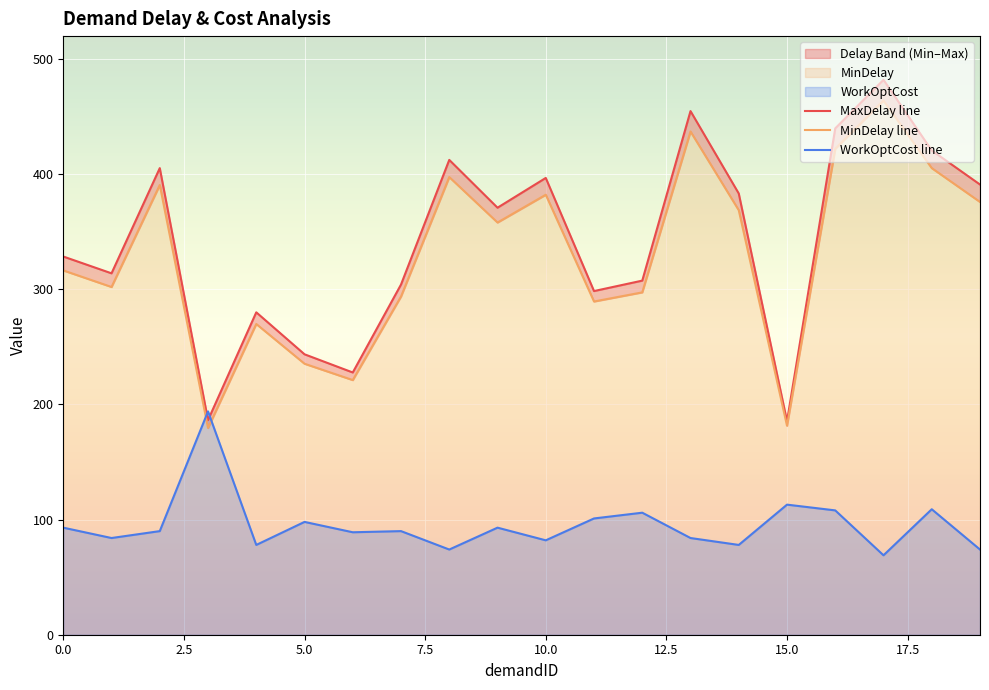

After their last crossing, which series has the higher values: MaxDelay or WorkOptCost?

MaxDelay